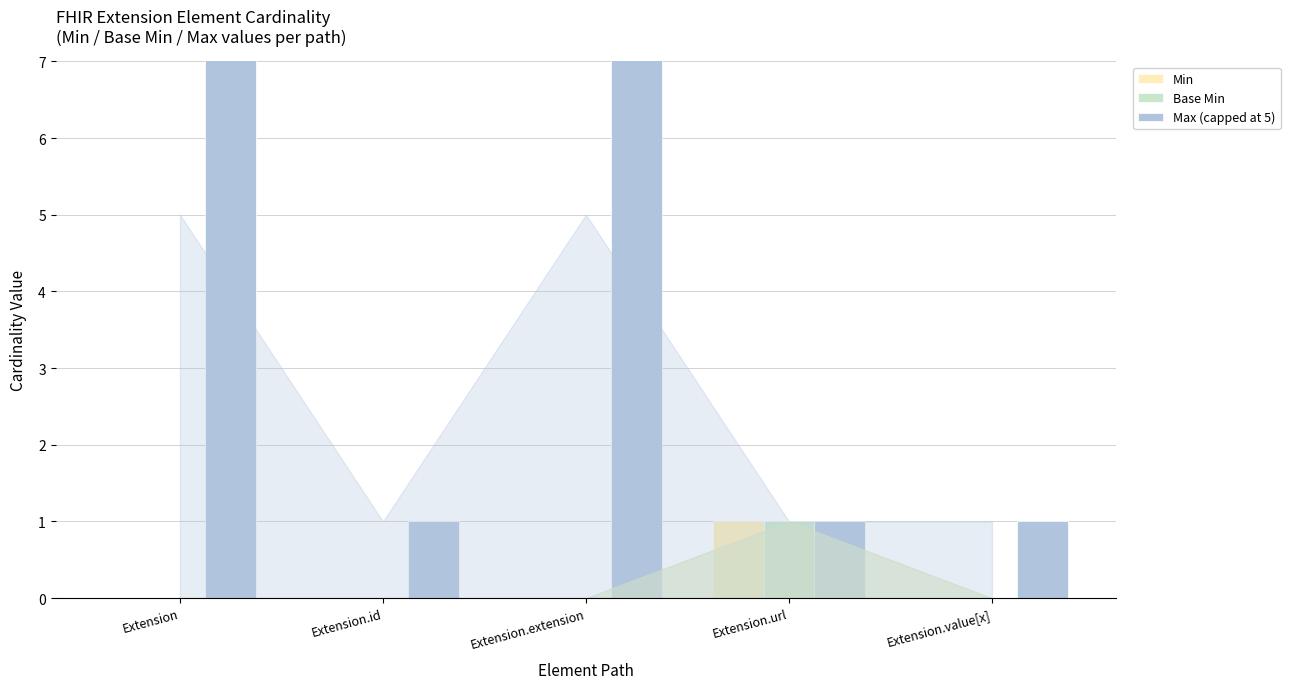

What is the difference between the maximum and minimum values in the Min series?

1